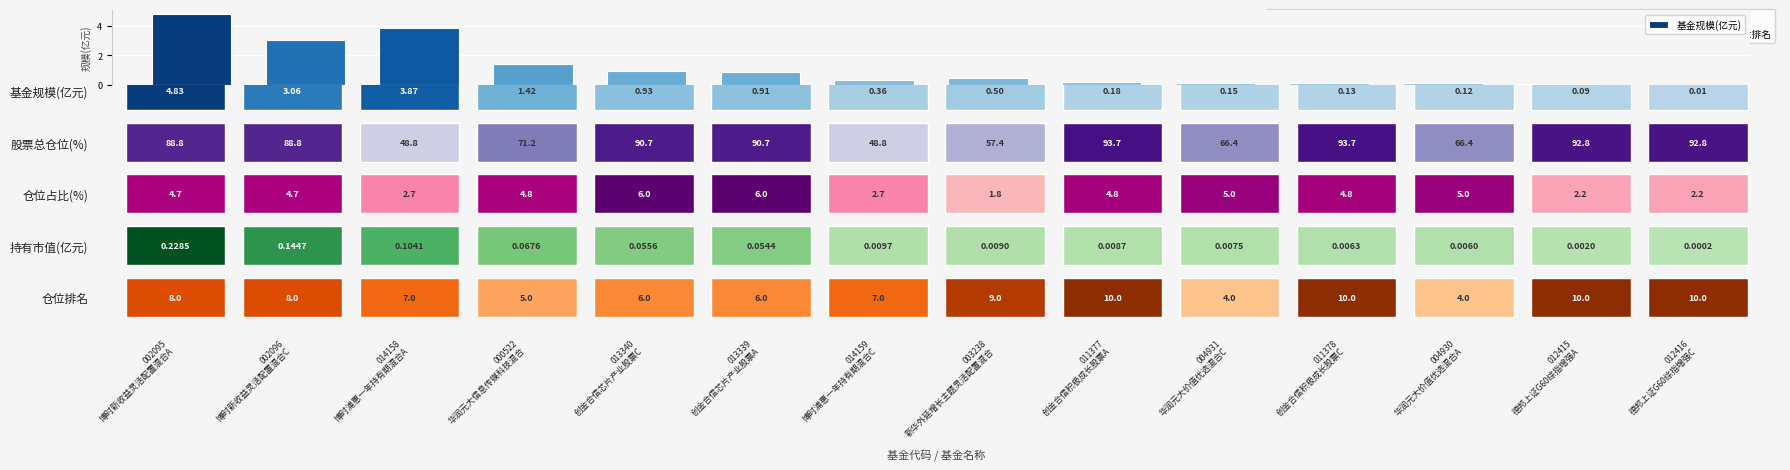

What is the sum of all values?

16.6